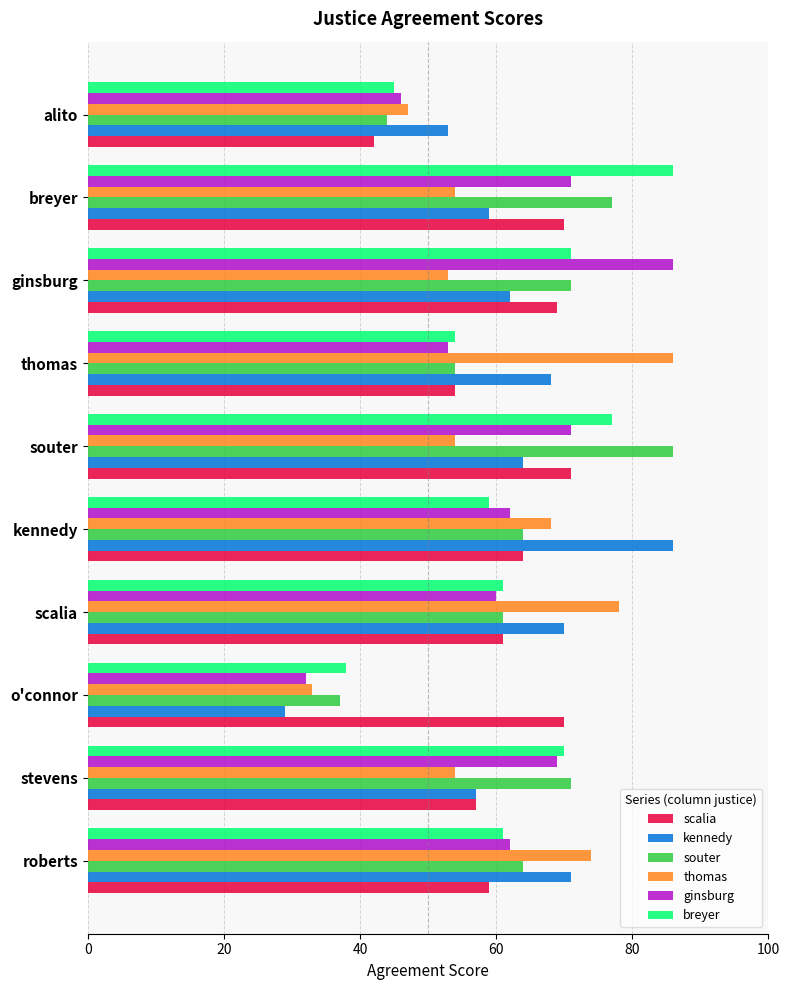

Count the number of data series in this chart.

6